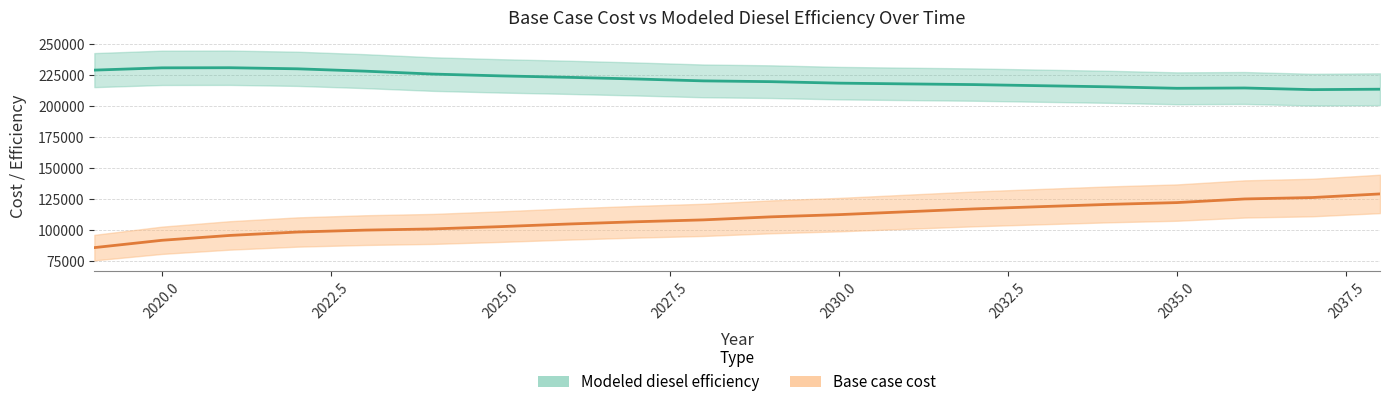

How many data points does each series have?

20